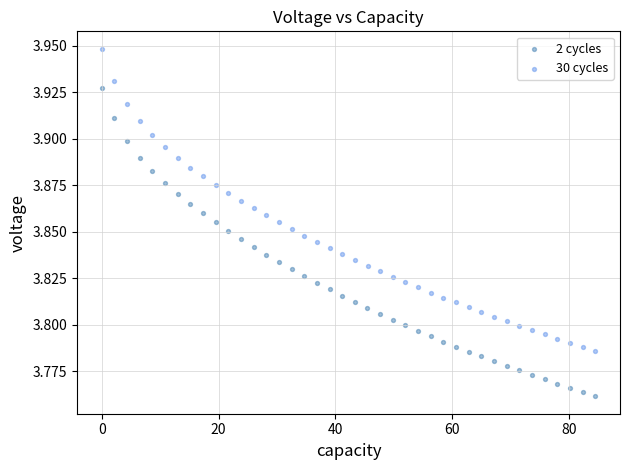

Which series contains the highest Y value?

30 cycles